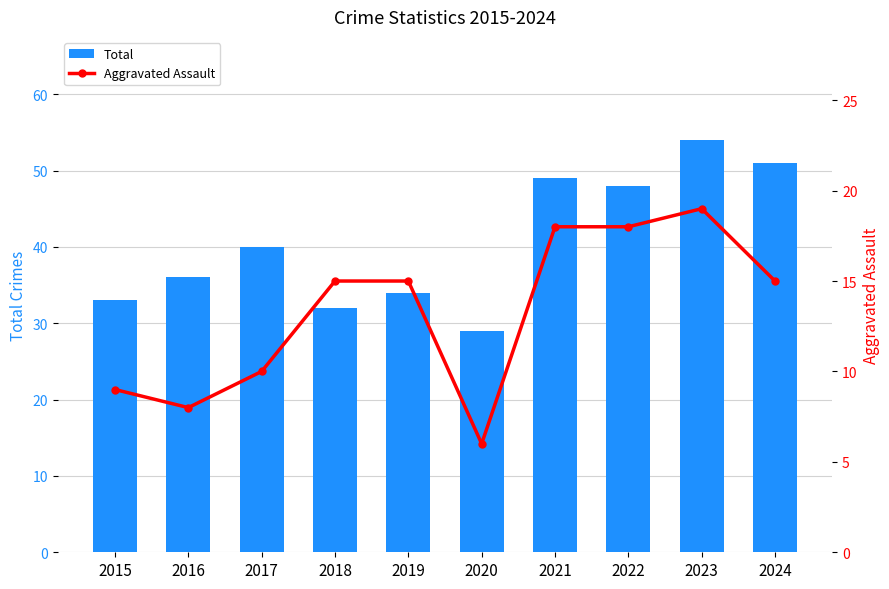

What are all the series names shown in the legend?

Total, Aggravated Assault